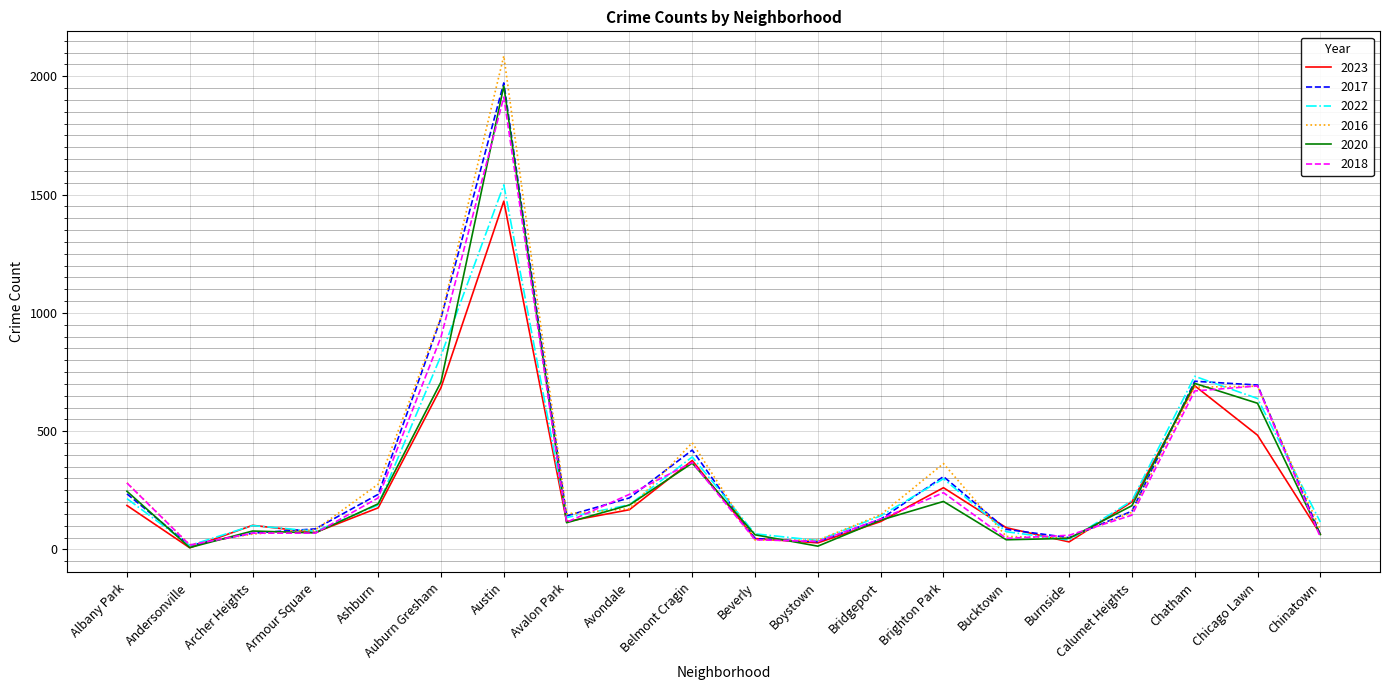

What is the minimum value for 2017?

17